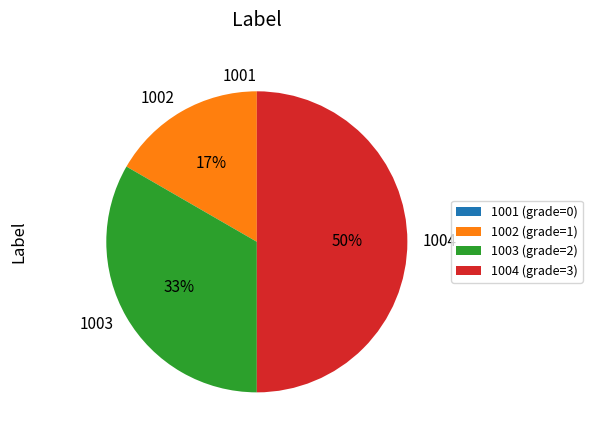

Which has a higher value, 1002 or 1004?

1004